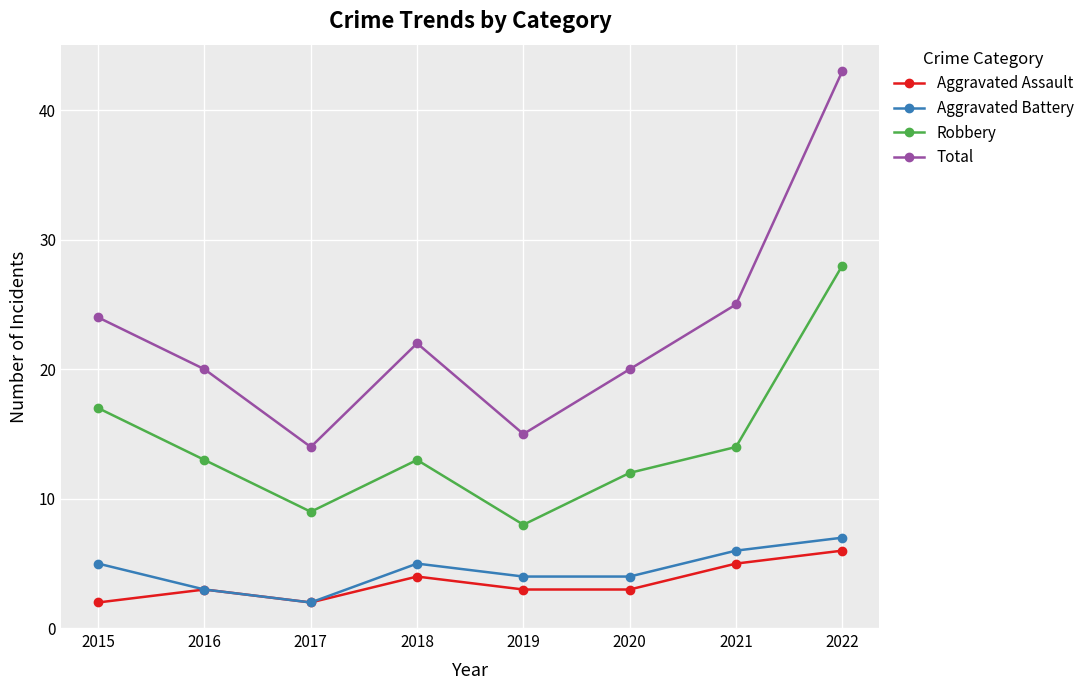

In Total, how many points are lower than both neighbors (excluding endpoints)?

2